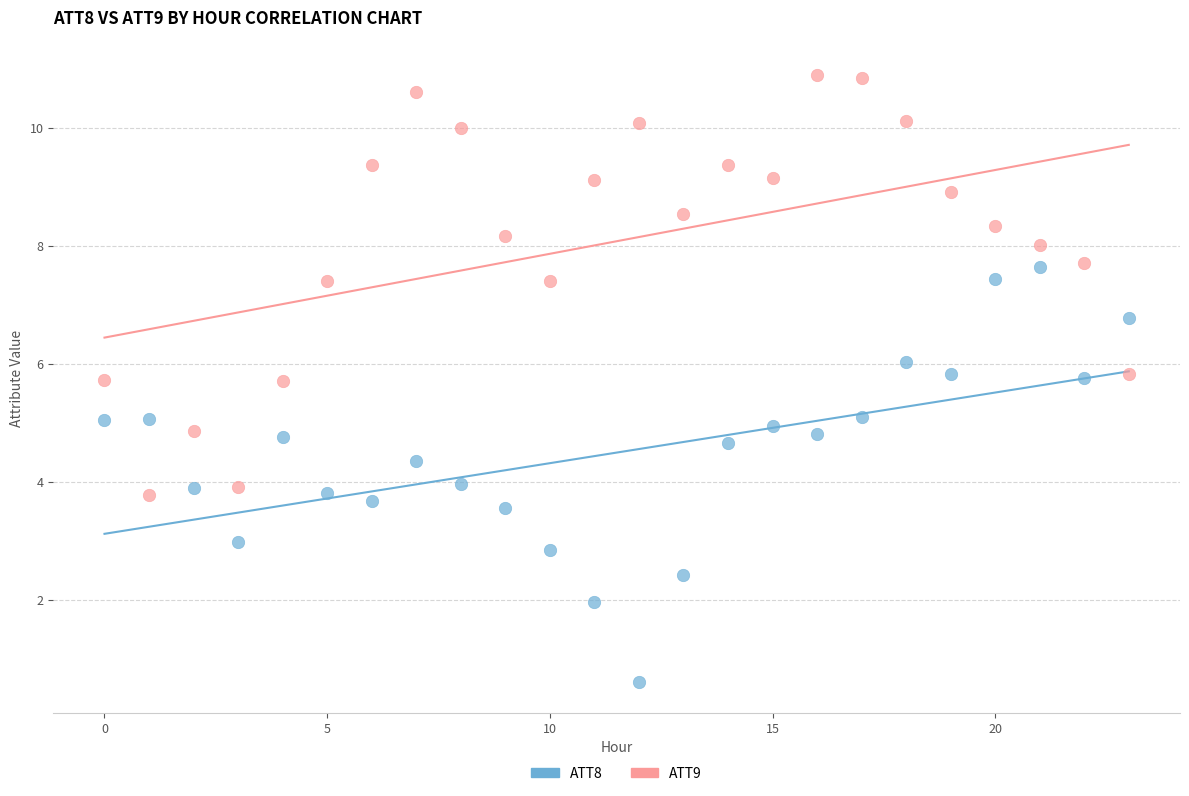

What are all the series names shown in the legend?

ATT8, ATT9